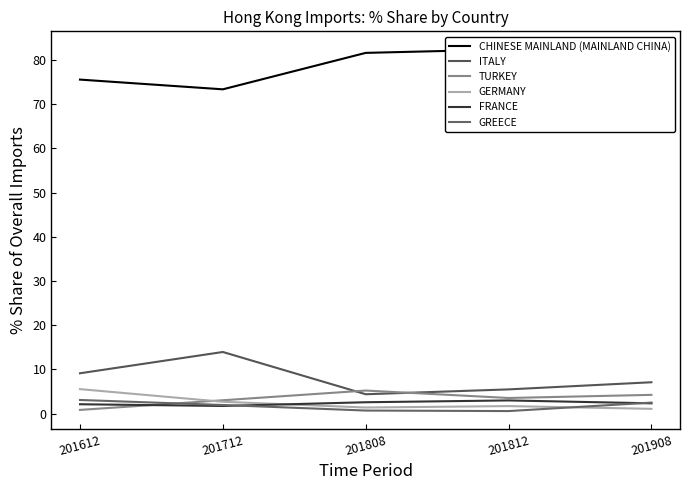

What is the value of the GREECE point at the 5th from the left?

2.5